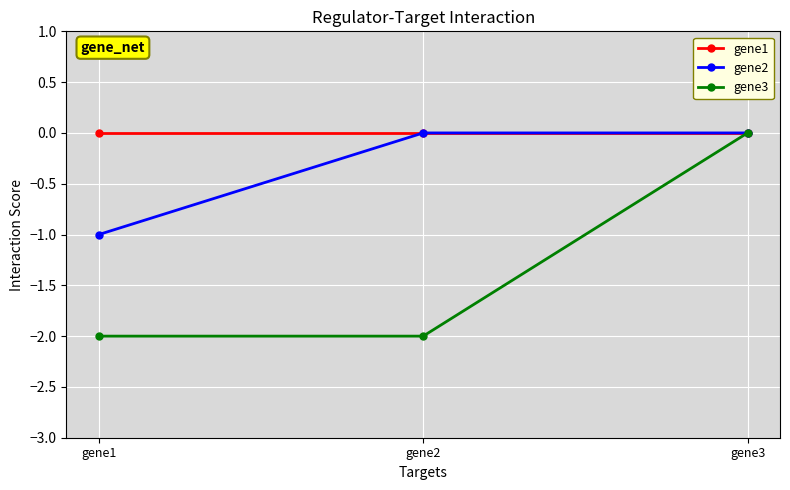

How many values in the gene3 series exceed -2?

1